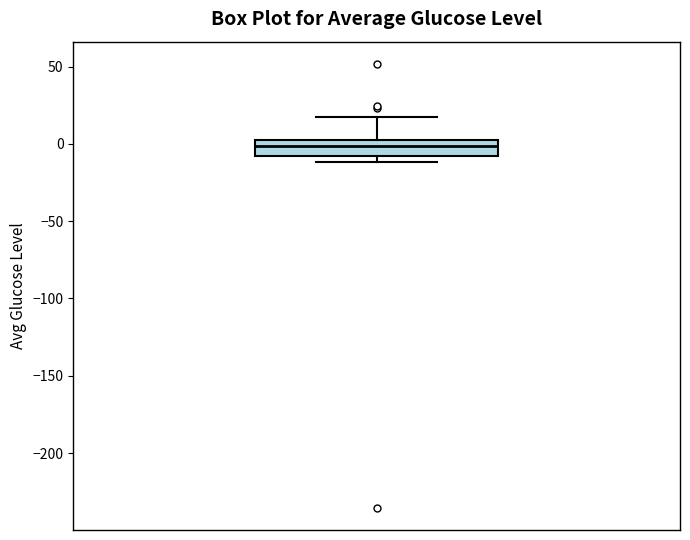

Read this box plot against the y-axis: the position of the median line, the range covered by the box, and the ends of both whiskers. The values are not printed on the chart, so give them approximately, as read against the axis.

median 0 (inside the box), box -10 to 0, whiskers -10 (just below the box's lower edge) to 15